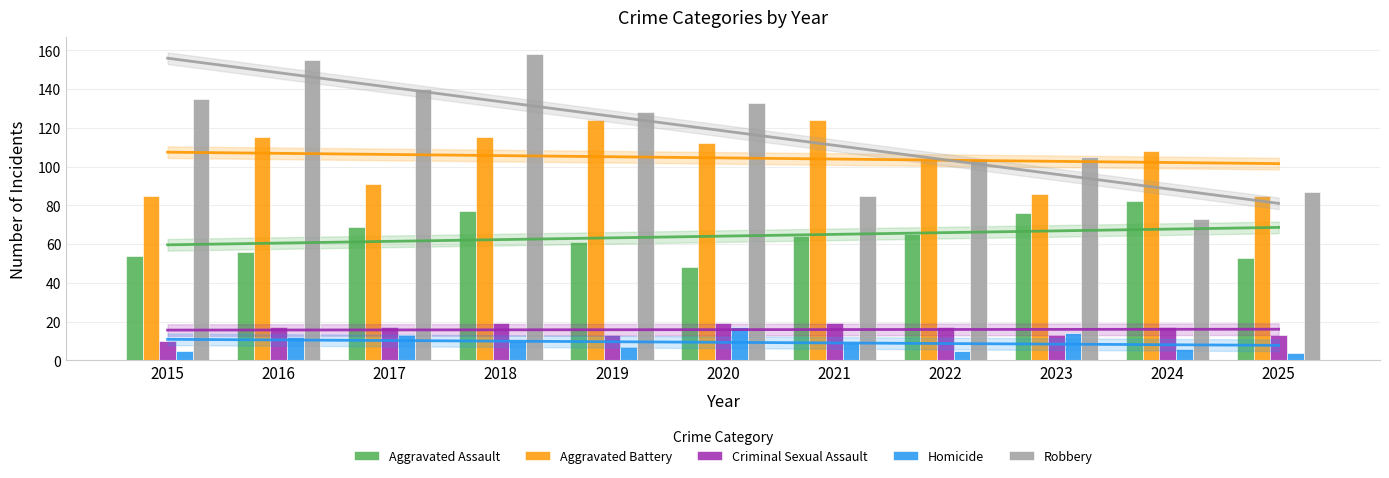

The Robbery series shows 135 at 2015. True or false?

True